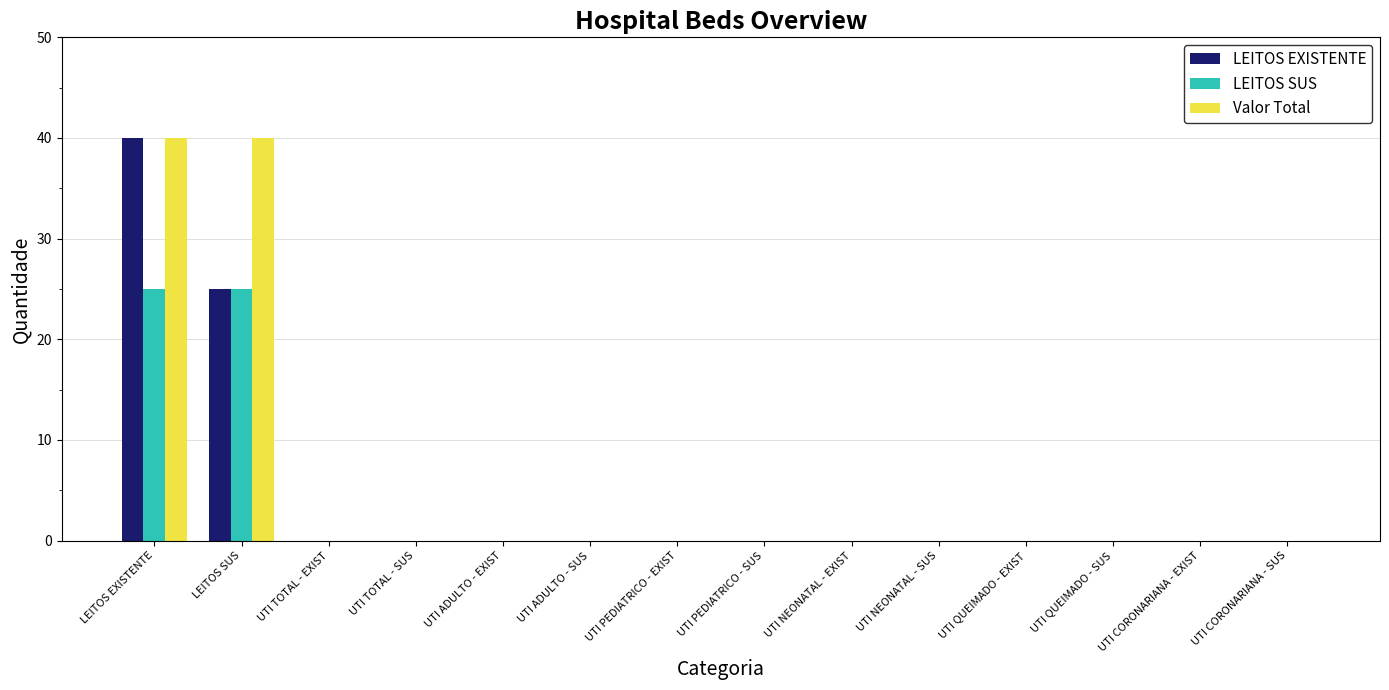

Is the value of LEITOS SUS at UTI QUEIMADO - EXIST greater than the value of LEITOS EXISTENTE at LEITOS SUS?

No